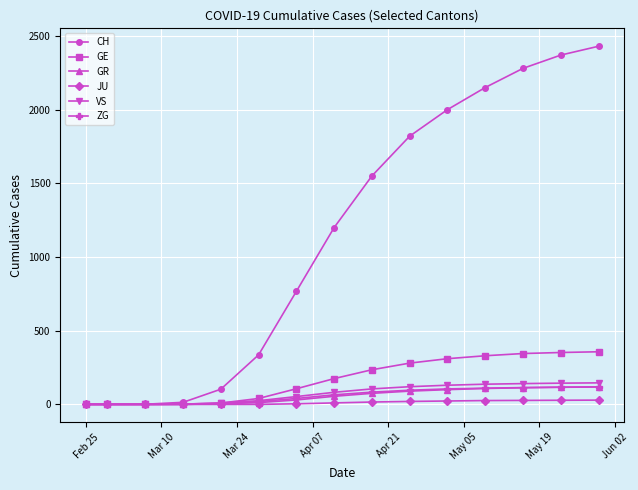

Count the number of data series in this chart.

6